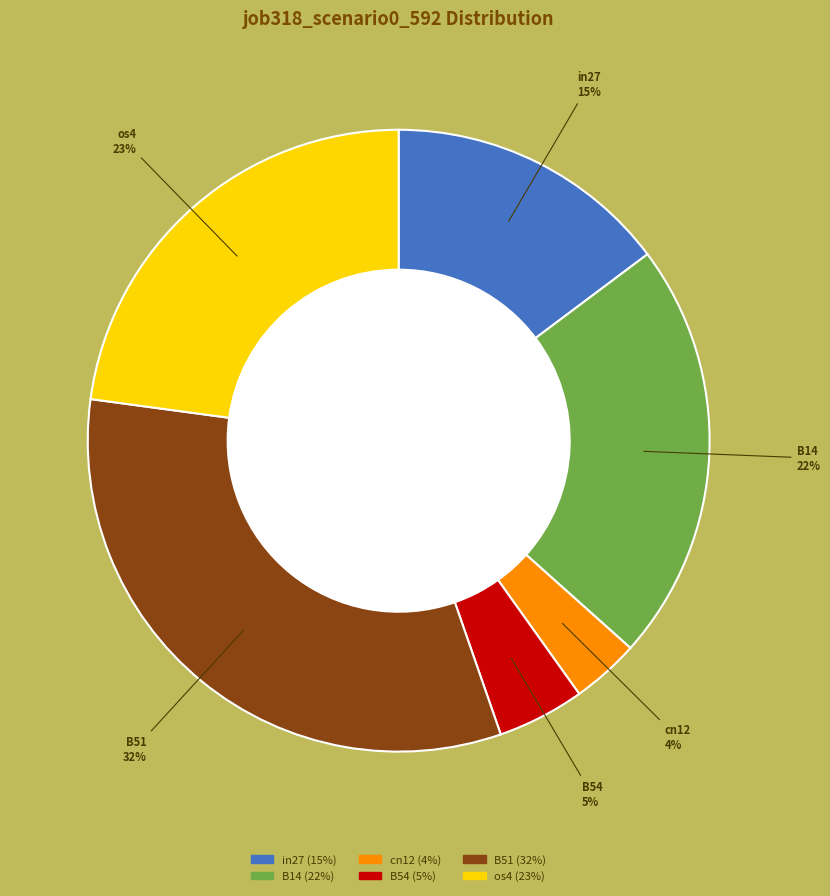

Does any single category account for the majority?

No